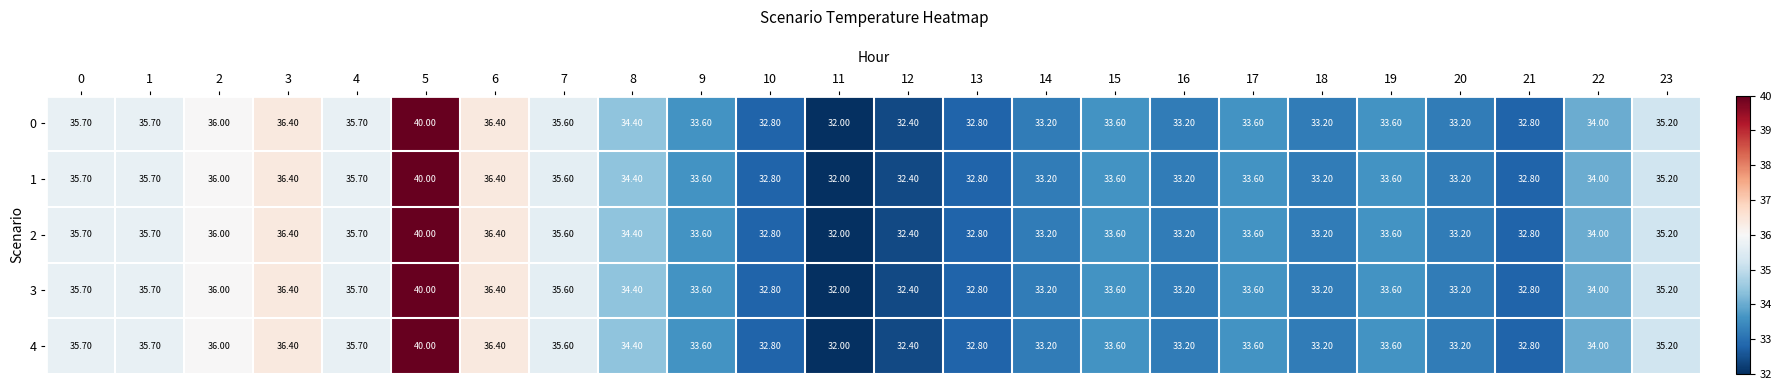

How many values in the 2 series exceed 33?

19